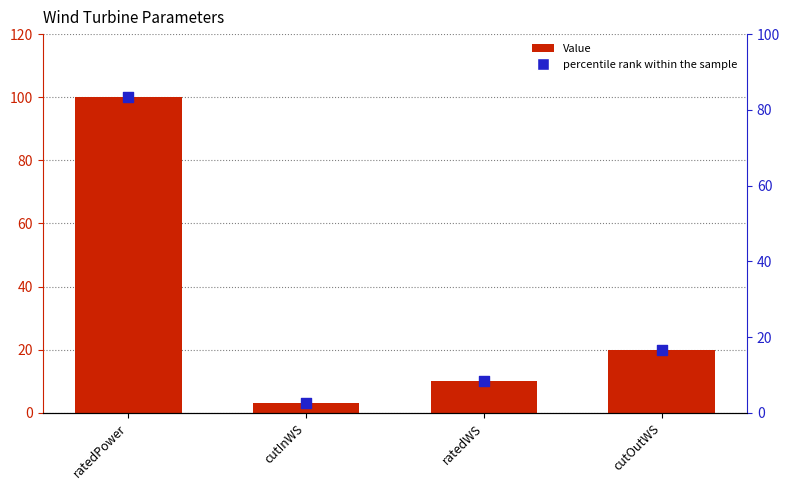

What are all the series names shown in the legend?

Value, percentile rank within the sample